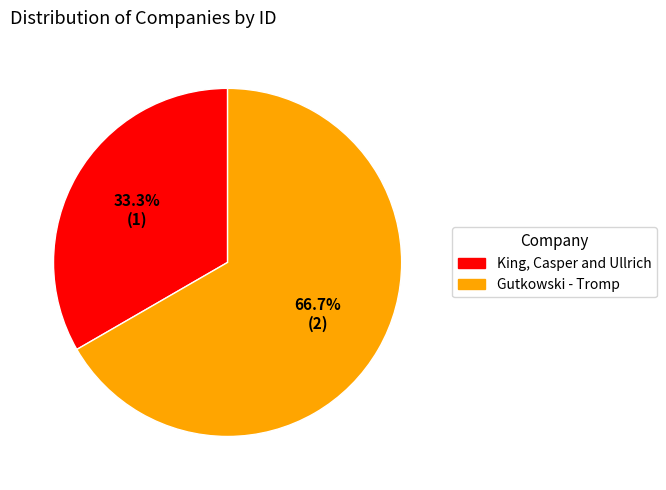

Does Gutkowski - Tromp represent more than half of the total?

Yes